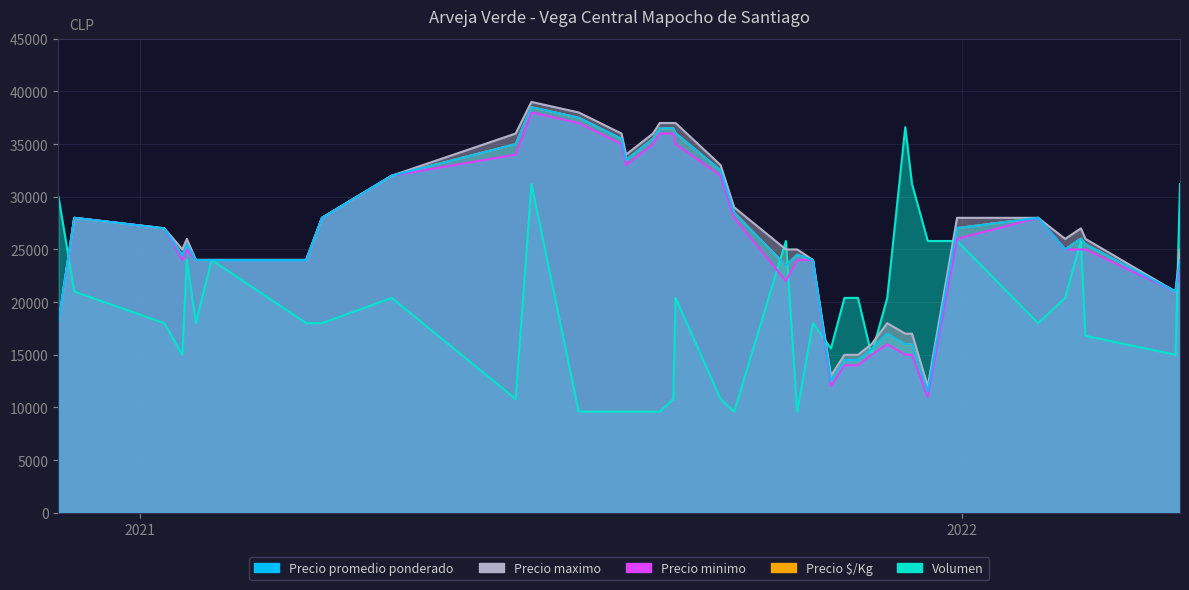

True or false: Precio minimo and Volumen cross at least once.

False